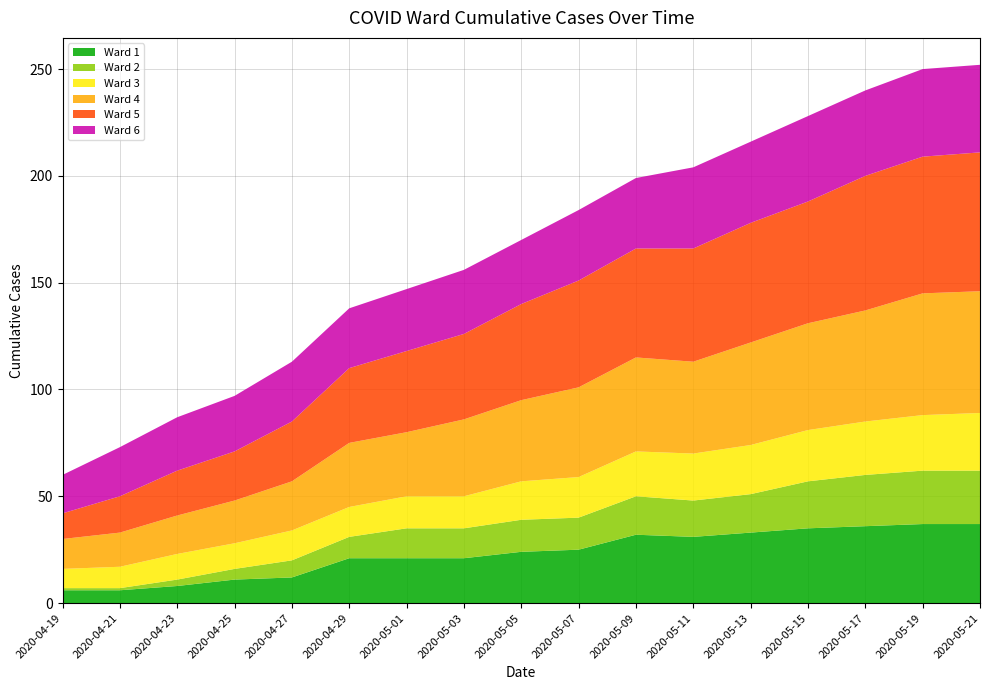

Reading left to right, list all the values displayed in this chart.

Ward 1: 6	6	8	11	12	21	21	21	24	25	32	31	33	35	36	37	37
Ward 2: 1	1	3	5	8	10	14	14	15	15	18	17	18	22	24	25	25
Ward 3: 9	10	12	12	14	14	15	15	18	19	21	22	23	24	25	26	27
Ward 4: 14	16	18	20	23	30	30	36	38	42	44	43	48	50	52	57	57
Ward 5: 12	17	21	23	28	35	38	40	45	50	51	53	56	57	63	64	65
Ward 6: 18	23	25	26	28	28	29	30	30	33	33	38	38	40	40	41	41